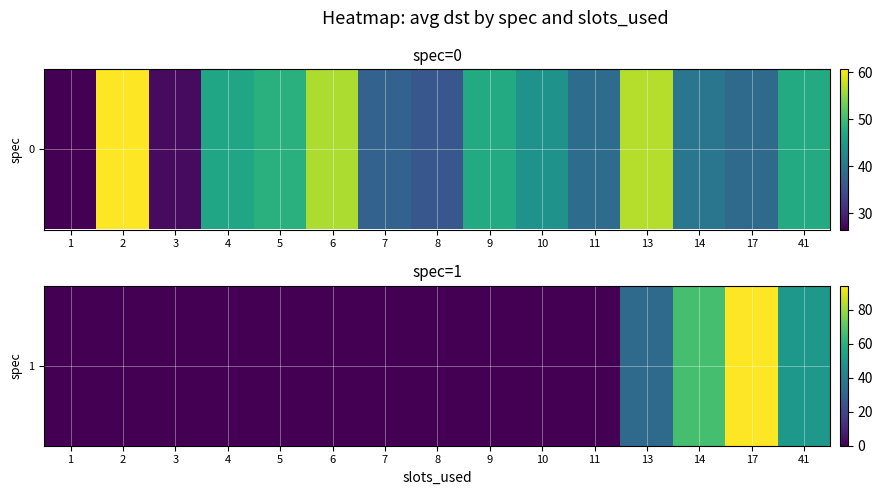

List the labels in order of value, largest first.

17, 14, 41, 13, 1, 2, 3, 4, 5, 6, 7, 8, 9, 10, 11